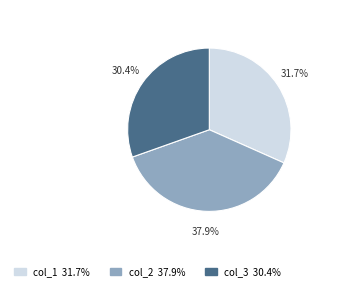

To the nearest percent, what is the combined percentage of col_1 and col_2?

70%